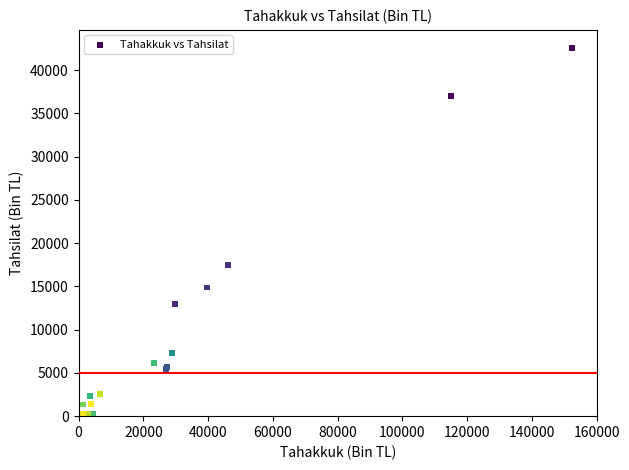

What Y value in the scatter plot is closest to 21268?

17451